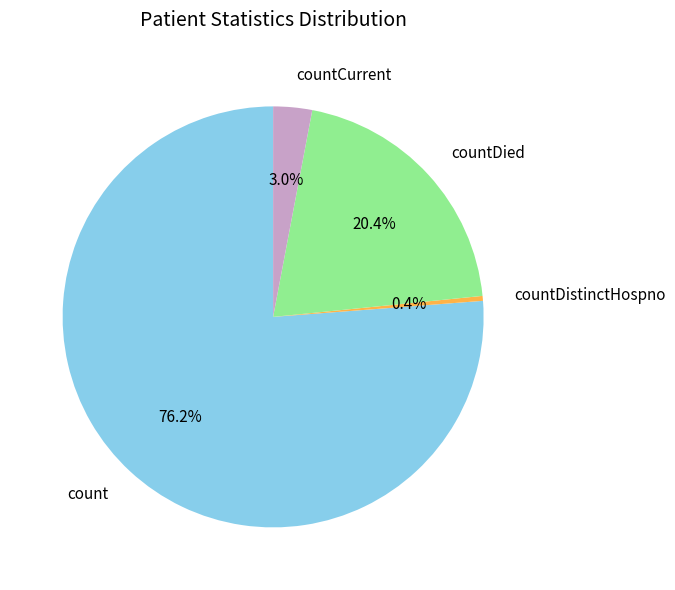

Which has a higher value, countDied or countDistinctHospno?

countDied